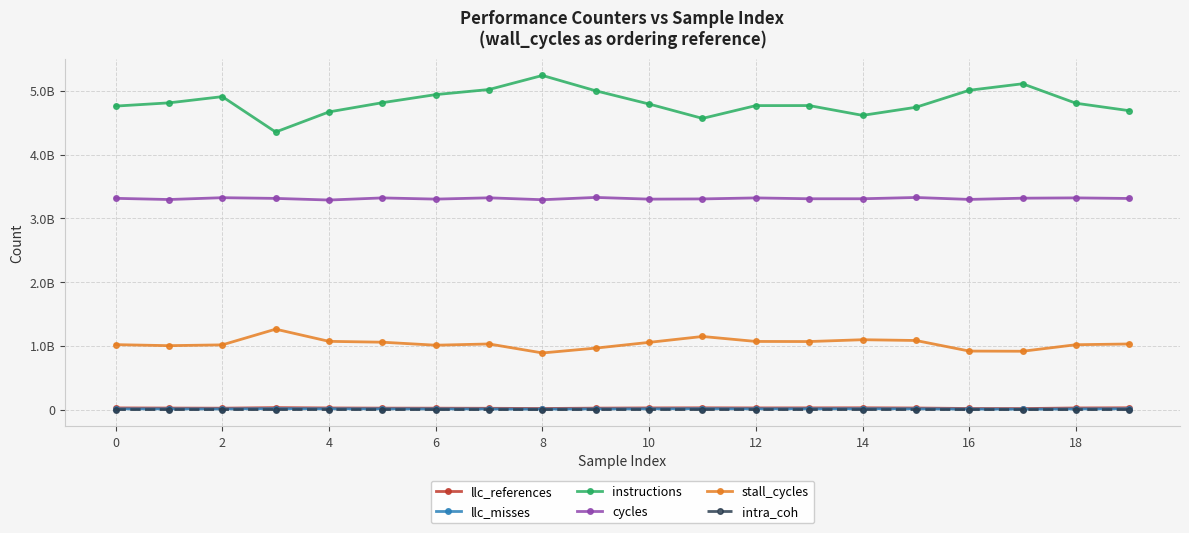

True or false: llc_references and instructions cross at least once.

False